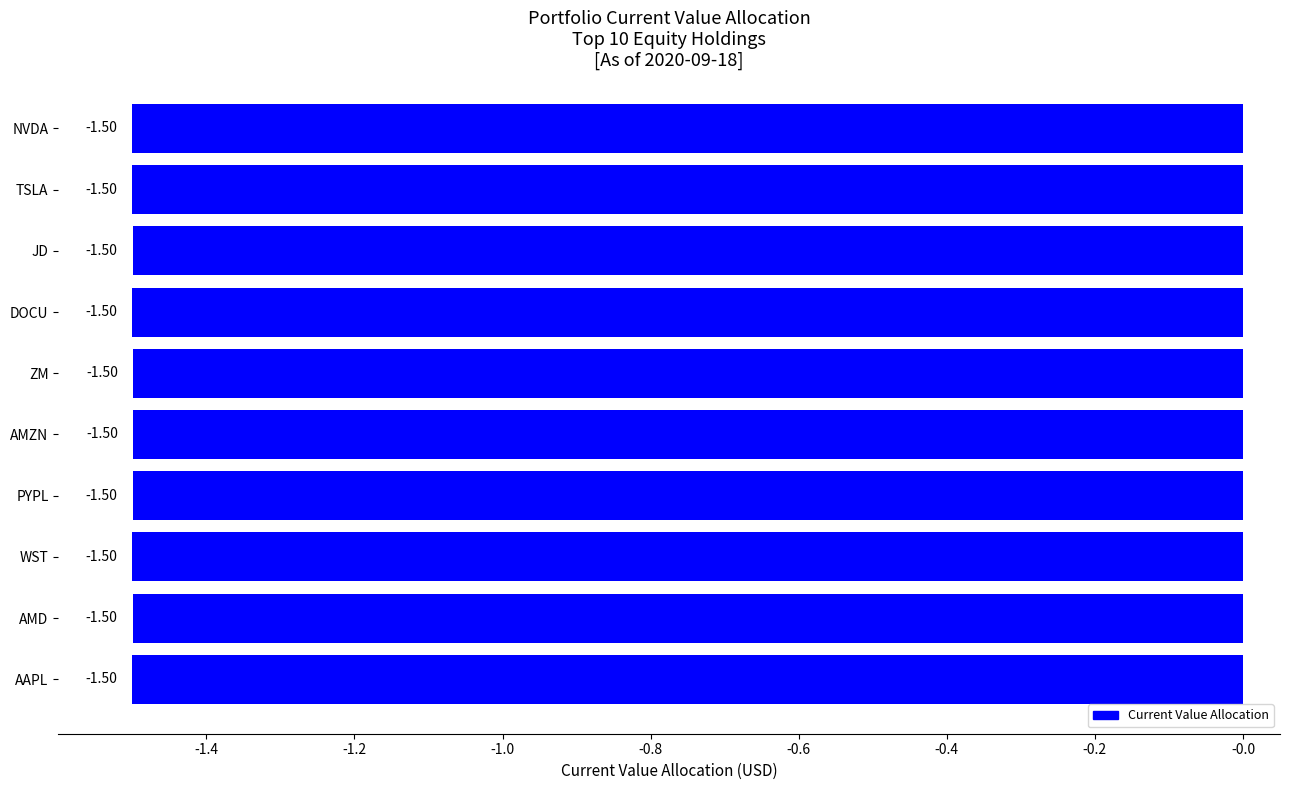

What is the label of the 1st bar from the top?

NVDA